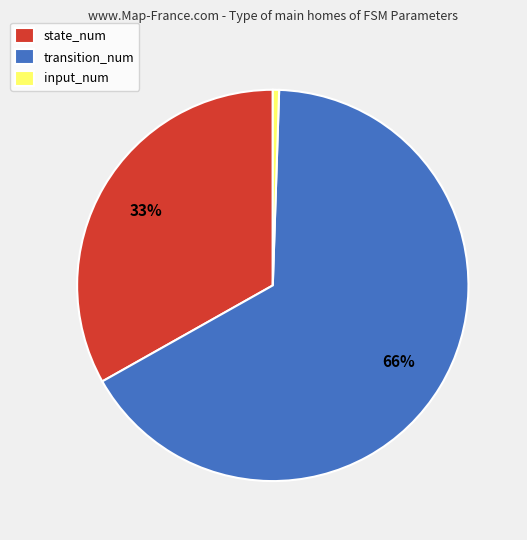

Which has a higher value, transition_num or input_num?

transition_num